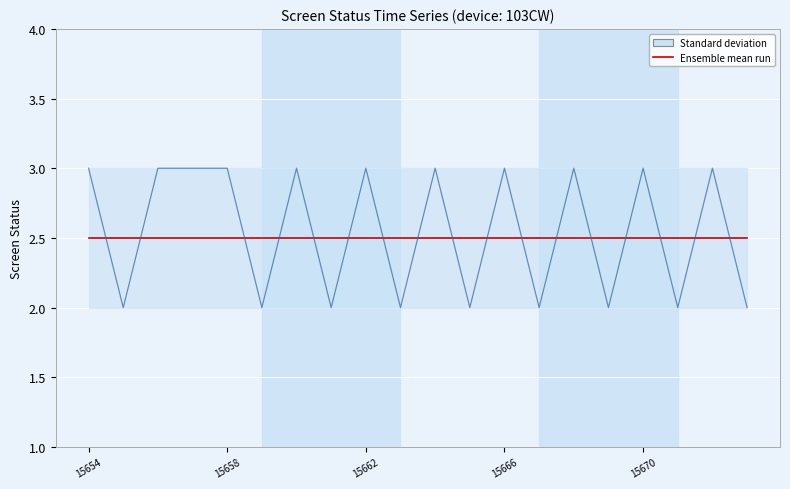

Does the chart display data point markers on the line(s)?

No